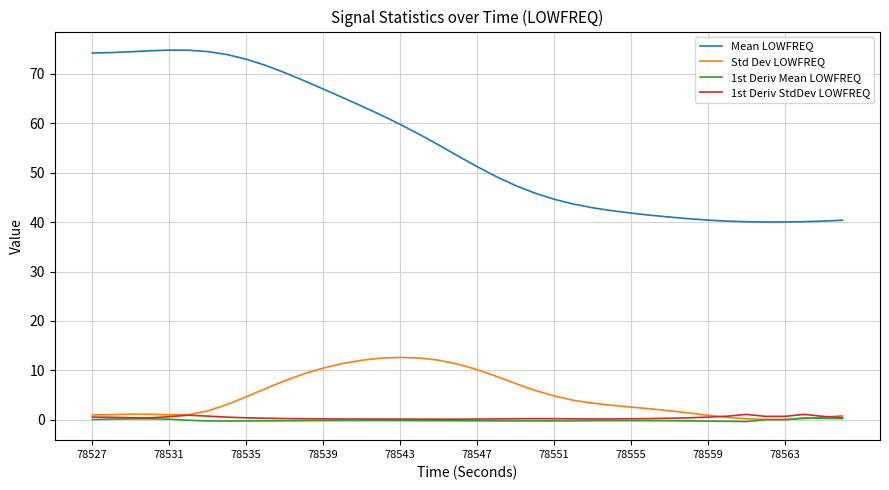

True or false: Mean LOWFREQ and 1st Deriv Mean LOWFREQ cross at least once.

False